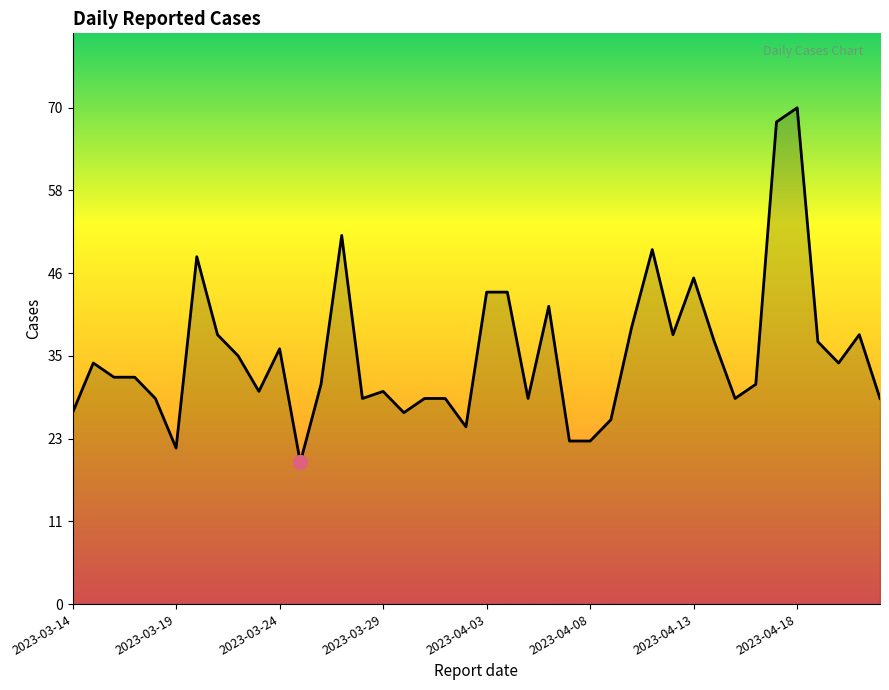

True or false: there are more than 1 points higher than both neighbors.

True